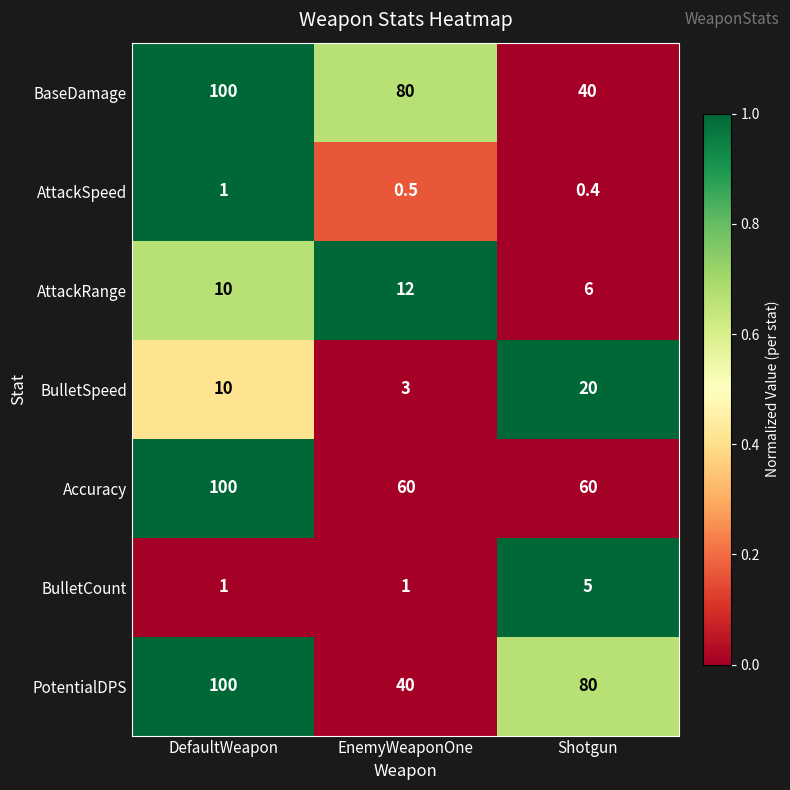

Rank the series at EnemyWeaponOne from lowest to highest value.

AttackSpeed, BulletCount, BulletSpeed, AttackRange, PotentialDPS, Accuracy, BaseDamage